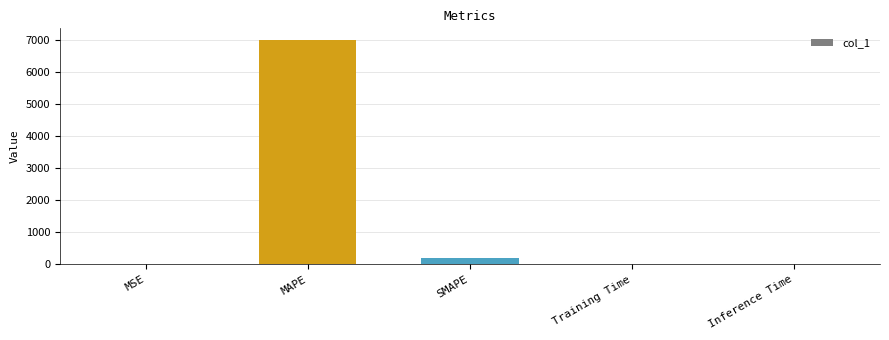

The chart shows a value of 0.0 at Training Time. True or false?

True